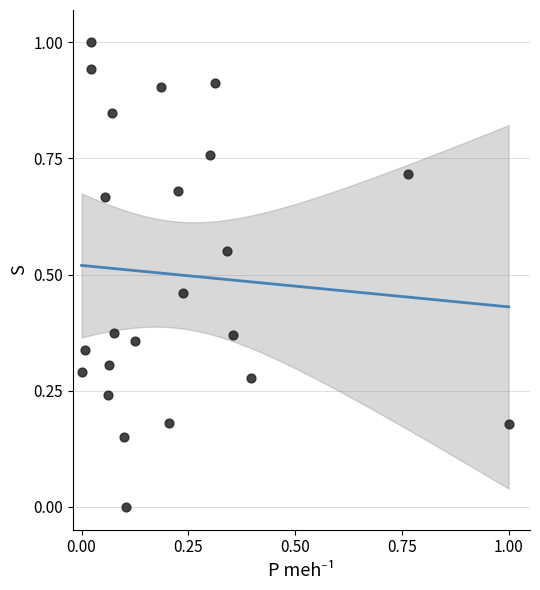

What is the range of Y values (max minus min)?

1.0